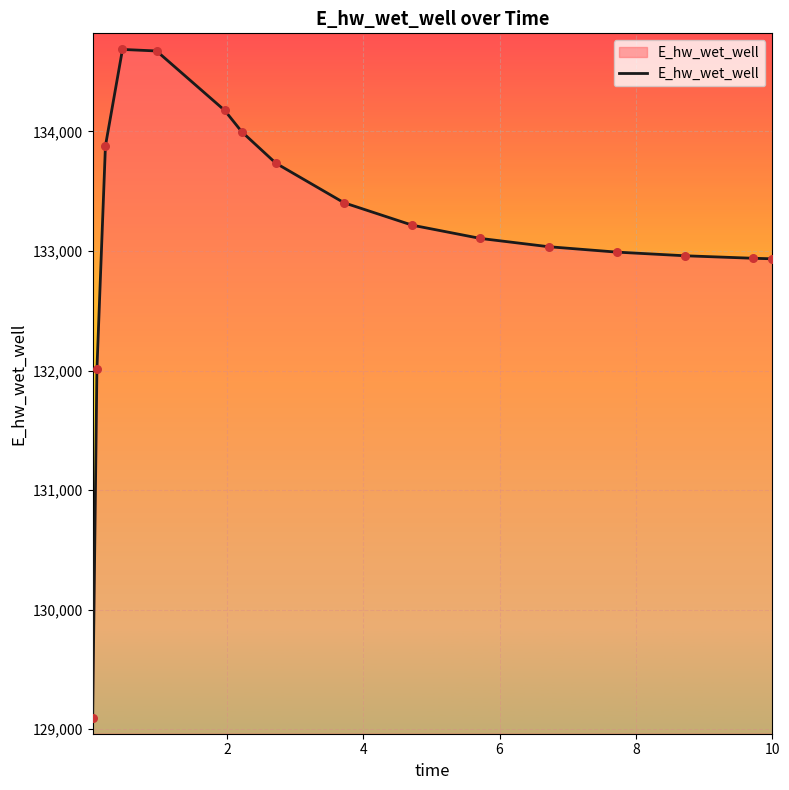

What is the minimum value shown in the chart?

129092.0